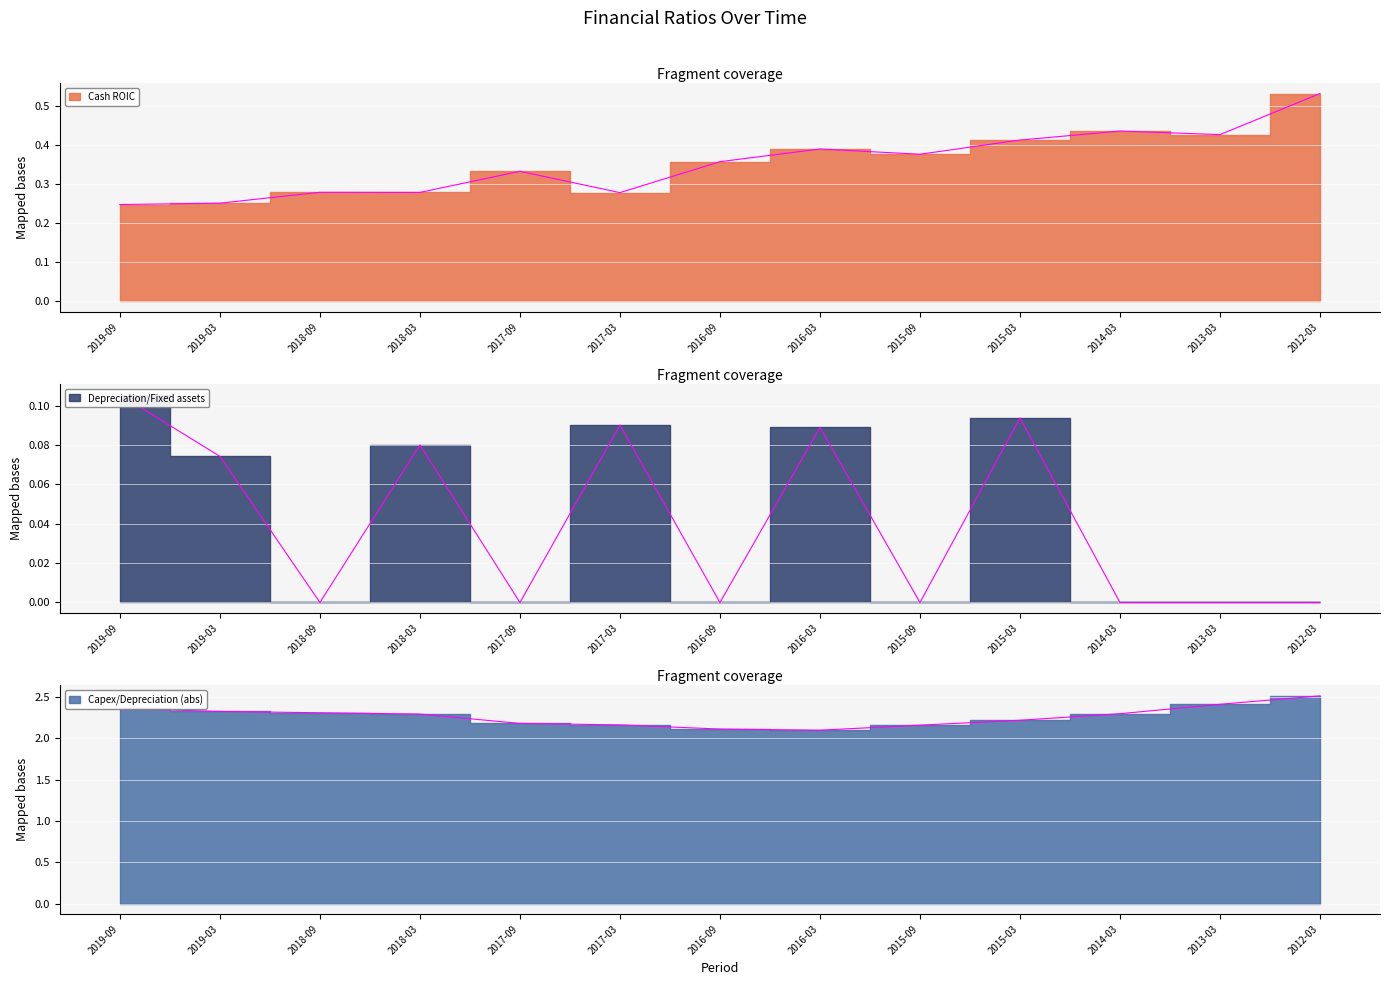

Does the chart display data point markers on the line(s)?

No